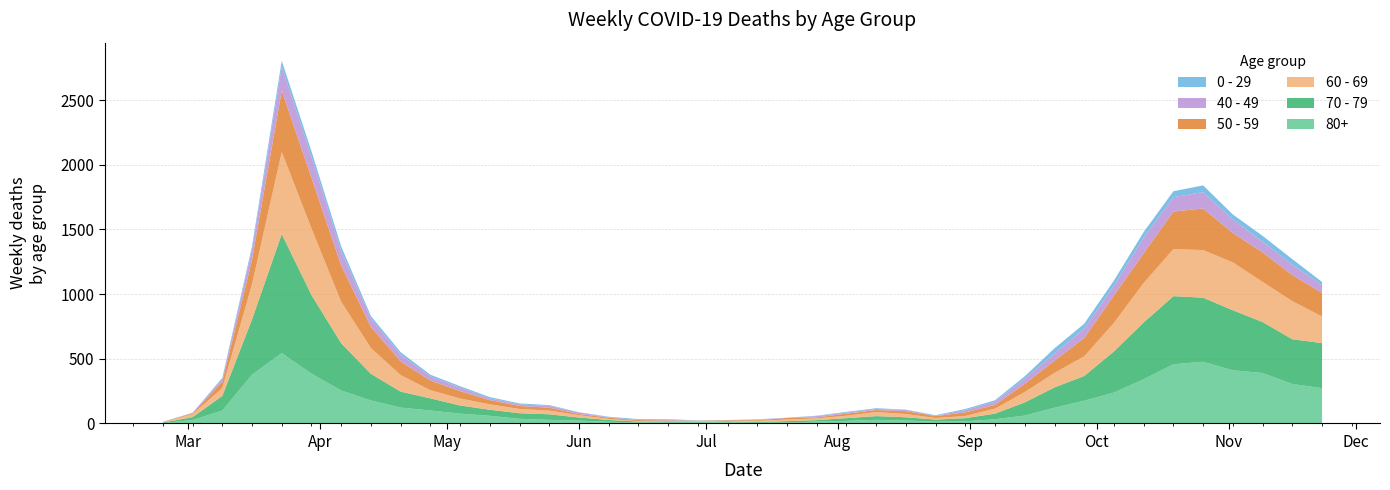

Reading left to right, extract all data points from this chart.

80+: 3	27	100	377	544	385	255	178	123	100	76	59	36	28	22	13	9	6	7	9	5	7	15	20	28	23	14	17	33	61	122	176	239	342	458	477	411	390	305	273
70 - 79: 4	22	113	427	920	608	365	206	123	94	63	47	43	43	24	14	6	5	5	8	7	11	11	21	29	25	16	24	43	102	157	191	318	439	526	495	464	394	346	348
60 - 69: 2	22	61	272	634	514	320	199	128	63	54	42	33	28	18	8	3	3	6	3	8	12	13	19	31	25	12	17	39	80	112	152	221	305	364	368	370	310	294	206
50 - 59: 3	7	48	190	475	392	281	163	106	75	57	33	23	23	9	10	8	9	3	5	6	12	8	16	16	22	15	28	28	64	95	142	212	230	290	322	227	228	202	182
40 - 49: 0	5	21	79	183	163	111	66	51	33	27	13	12	14	12	3	2	5	1	1	4	2	10	8	8	10	2	17	26	38	55	72	76	120	111	126	105	83	80	60
0 - 29: 1	0	10	25	47	42	36	19	20	12	11	10	8	6	2	4	6	5	2	1	2	1	3	6	6	2	5	9	11	20	40	38	39	44	46	52	38	45	43	25